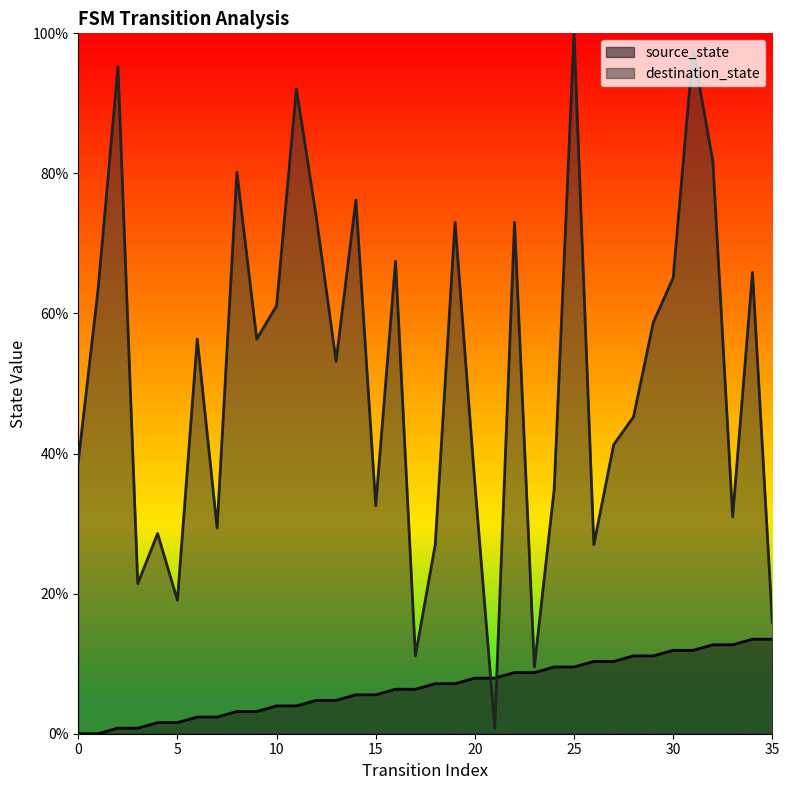

What is the difference between the source_state values at 8 and 27?

7.1